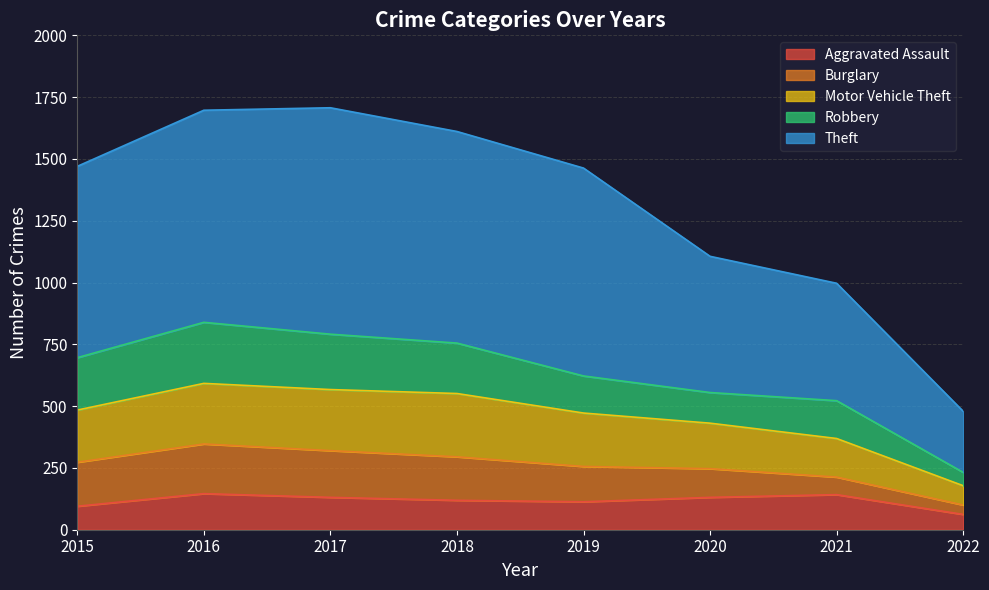

The Motor Vehicle Theft series shows 134 at 2021. True or false?

False